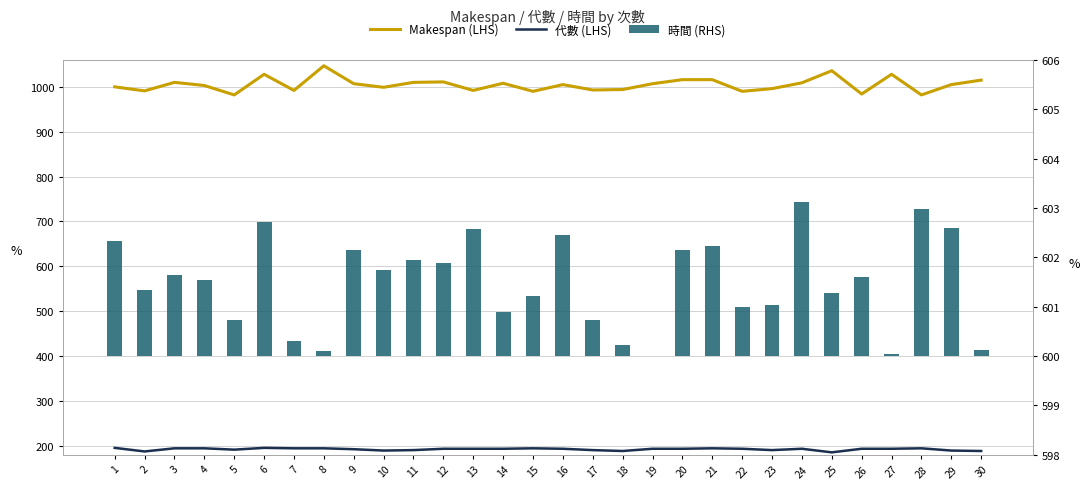

Where is 代數 (LHS) nearest to the value 190?

11